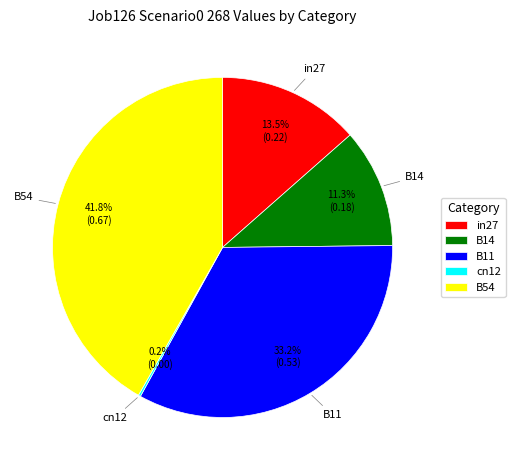

Do B54 and B14 together represent more than half of the pie?

Yes